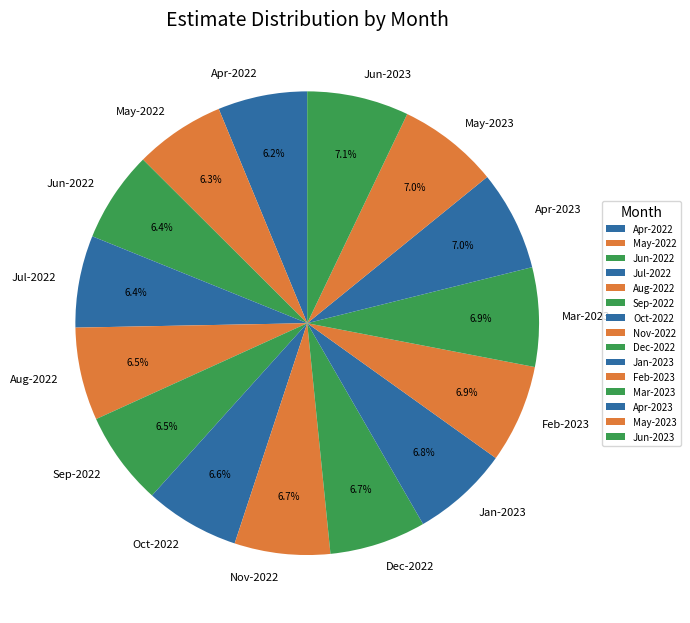

Is there any slice that represents more than half of the pie?

No